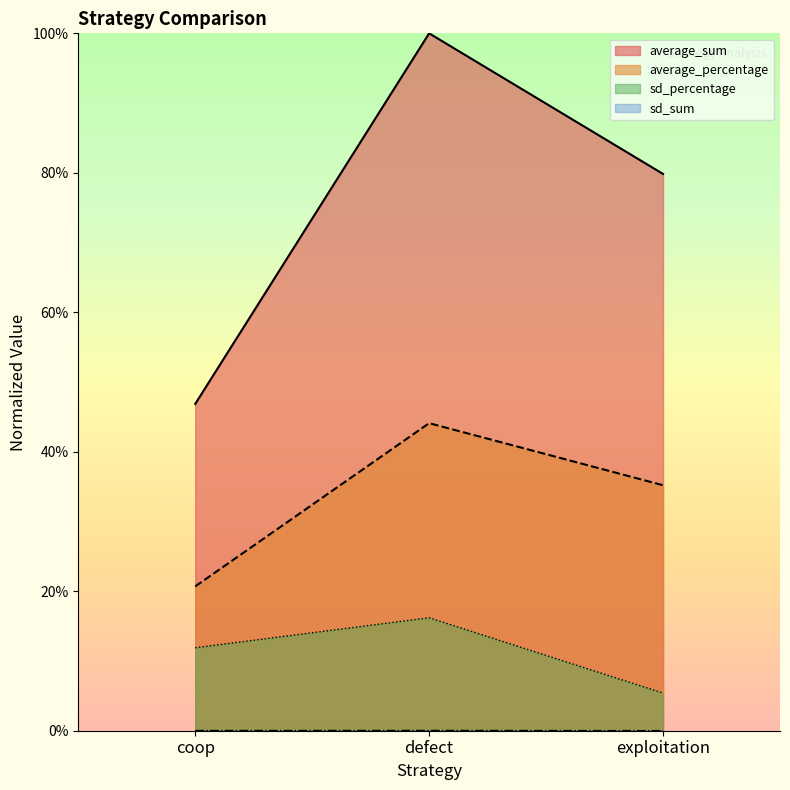

Reading right to left, extract all data points from this chart.

average_sum: 0.8	1.0	0.5
sd_sum: 0.0	0.0	0.0
average_percentage: 0.4	0.4	0.2
sd_percentage: 0.1	0.2	0.1